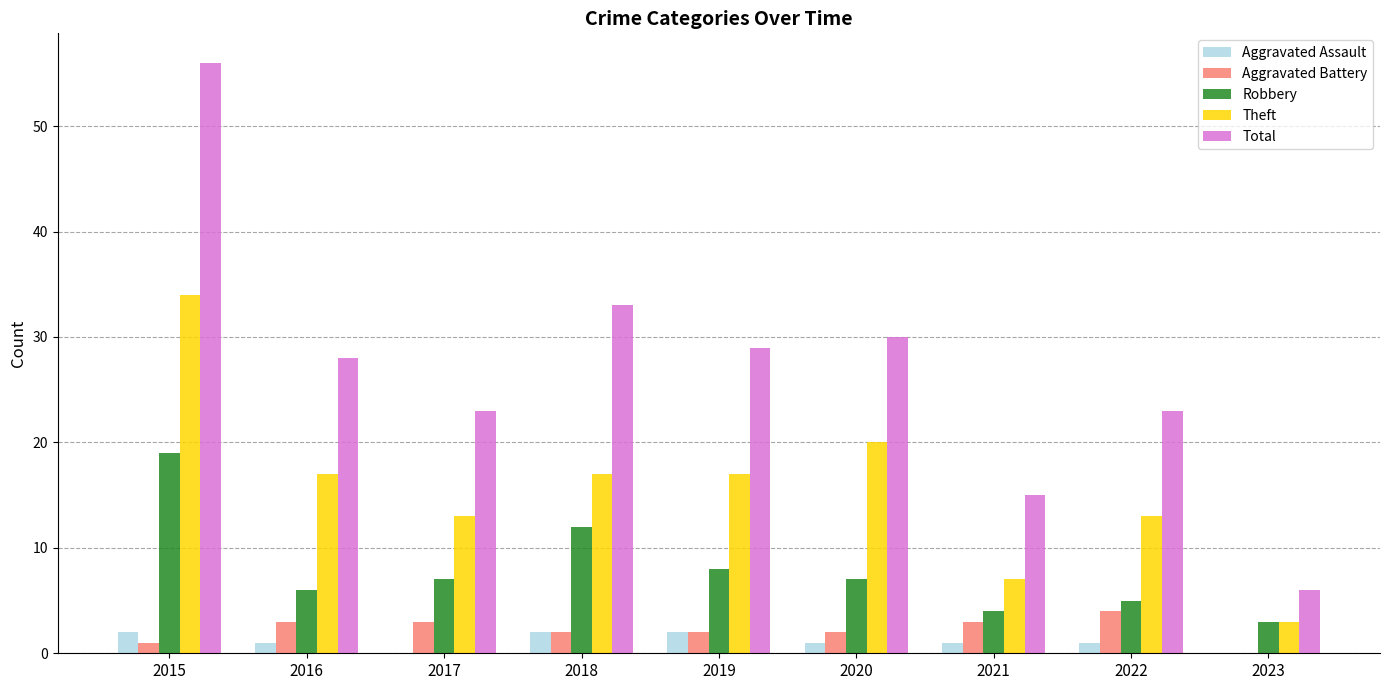

Which category has the highest value in the Theft series?

2015